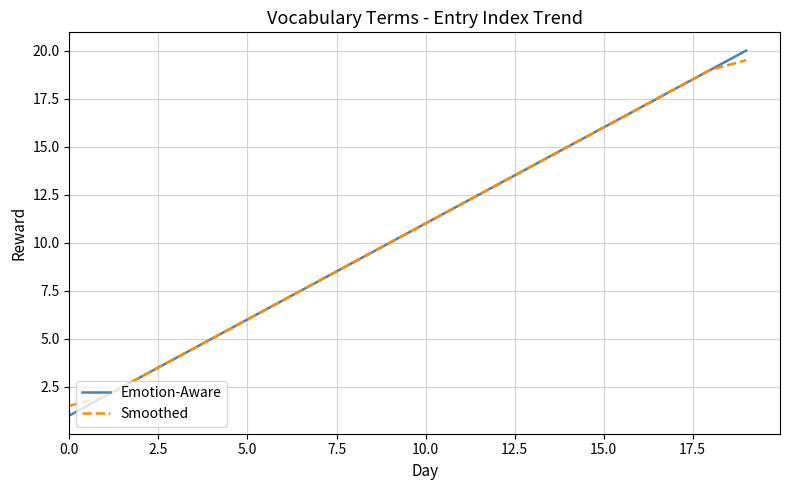

What is the maximum value for Emotion-Aware?

20.0